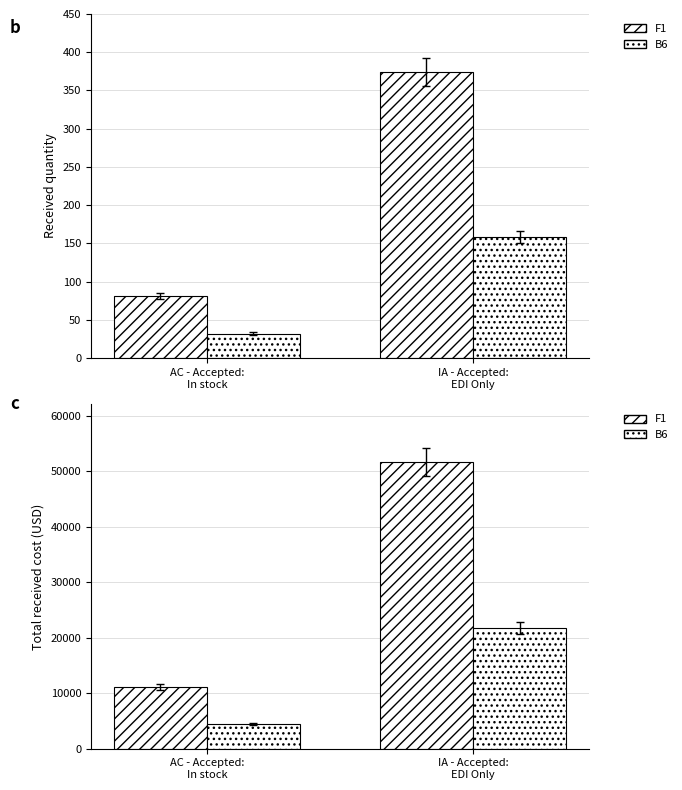

Where is B6 nearest to the value 13110?

AC - Accepted:
In stock